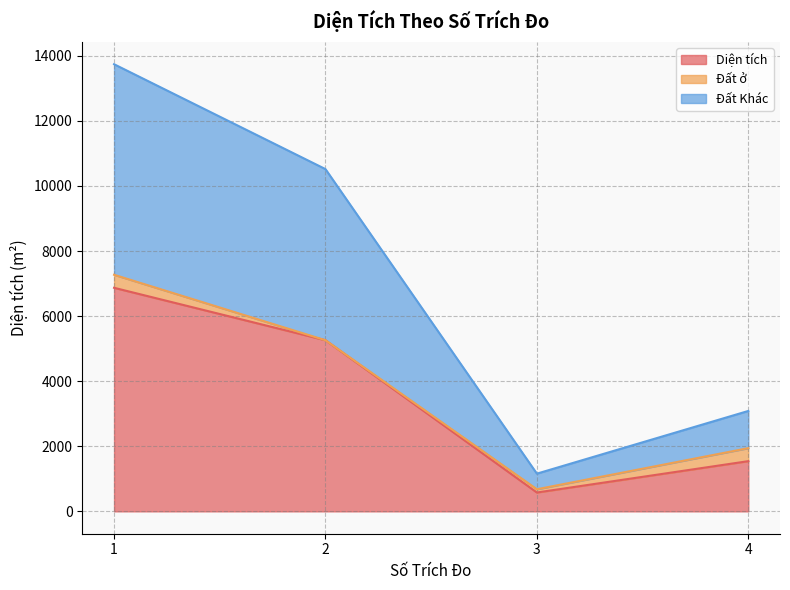

The Đất Khác series shows 23450.8 at 1. True or false?

False